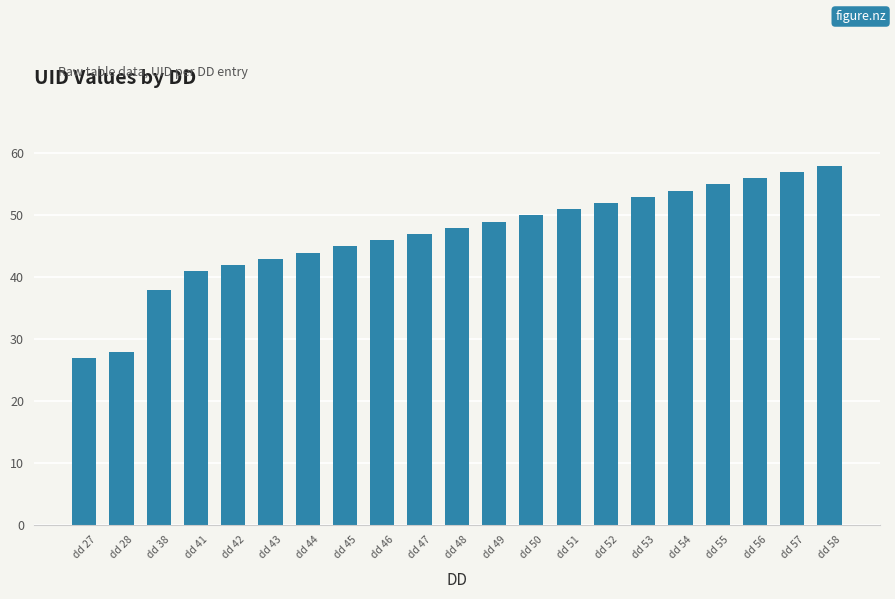

The chart shows a value of 57 at dd 57. True or false?

True